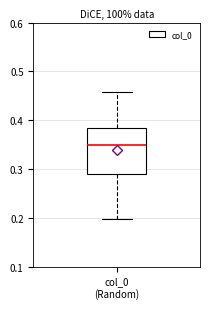

Read this box plot against the y-axis: the position of the median line, the range covered by the box, and the ends of both whiskers. The values are not printed on the chart, so give them approximately, as read against the axis.

median 0.35, box 0.29 to 0.38, whiskers 0.20 to 0.46